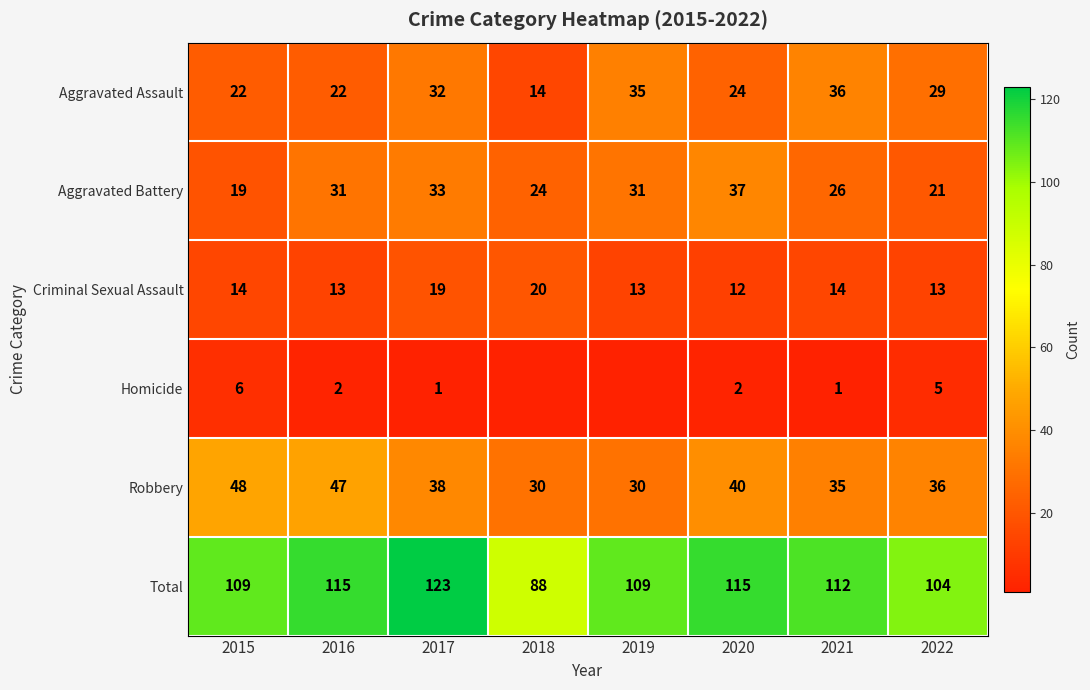

True or false: Criminal Sexual Assault has a value of 13 at 2016.

True